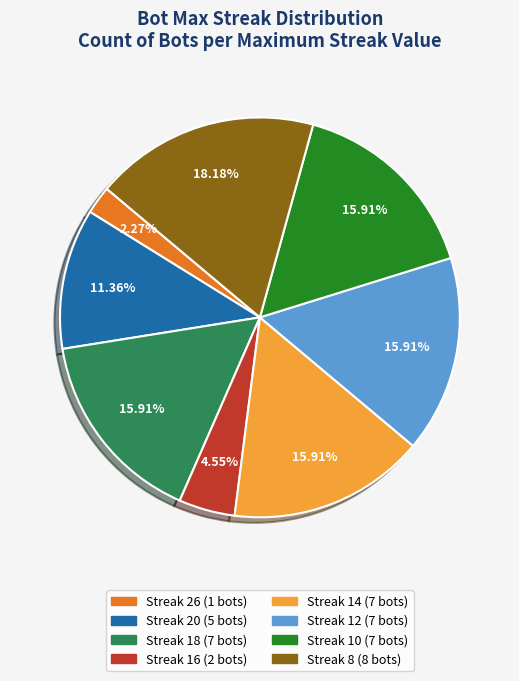

Does any single category account for the majority?

No